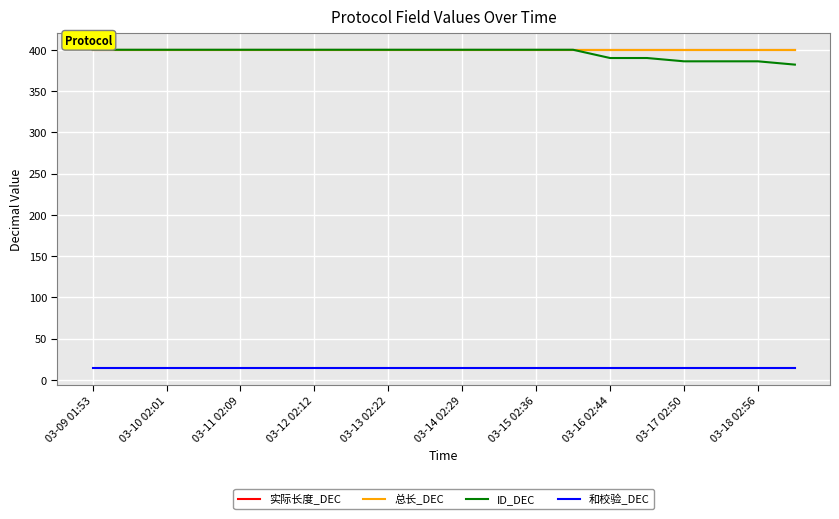

True or false: 总长_DEC has more than 2 interior local peaks.

False